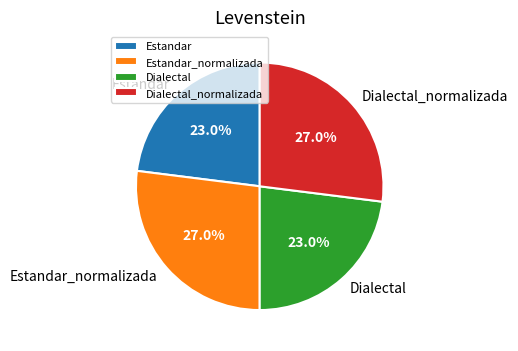

Does any single category account for the majority?

No